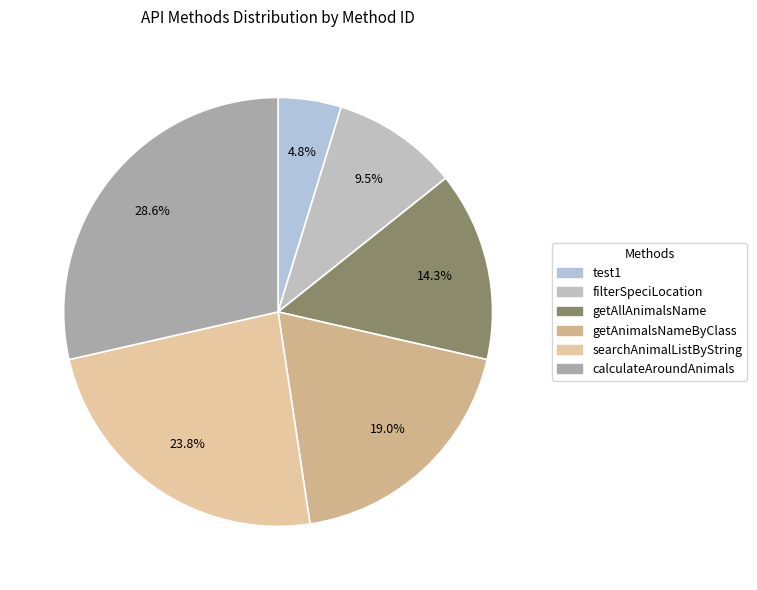

What is the smallest slice in the pie chart?

test1